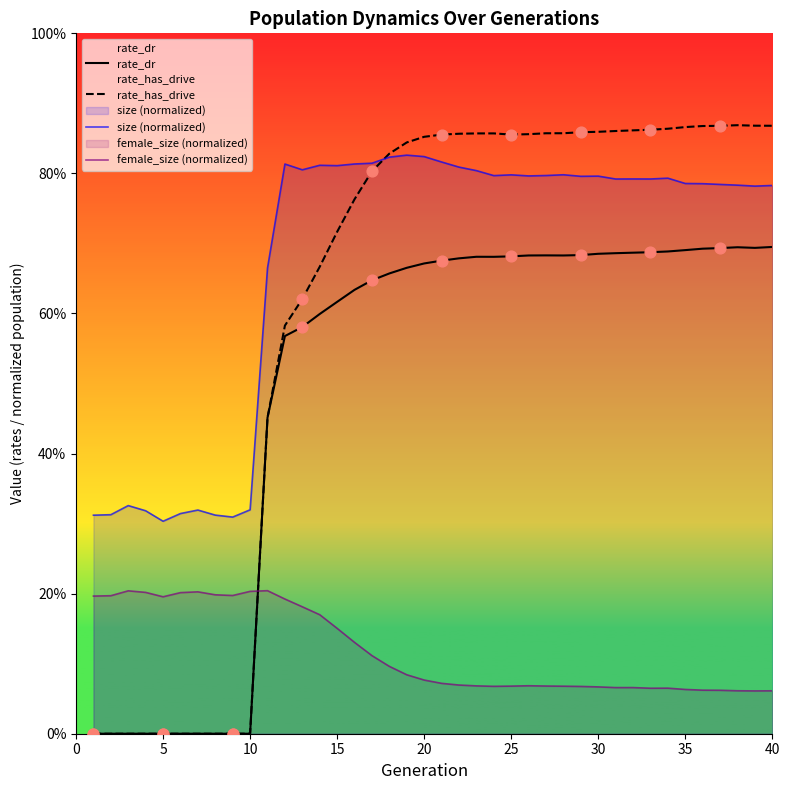

Is the value of size (normalized) at 38 greater than the value of rate_has_drive at 23?

No